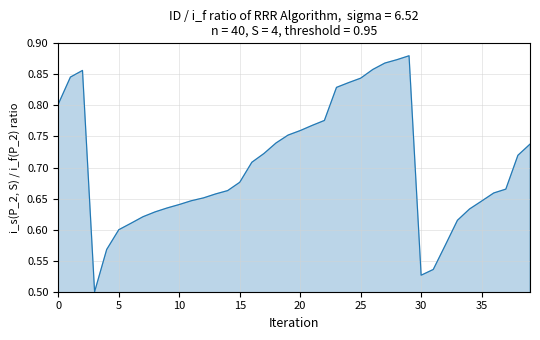

What is the difference between the maximum and minimum values?

0.4